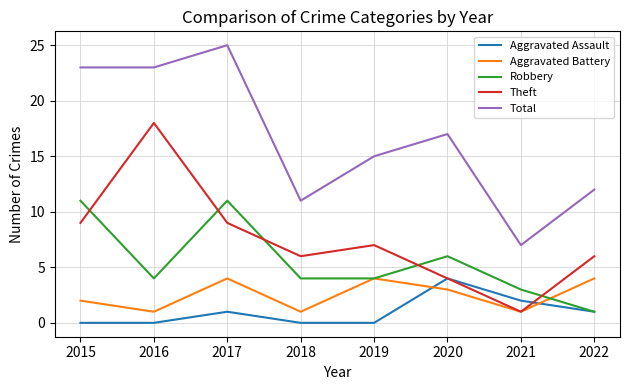

Reading left to right, list all the values displayed in this chart.

Aggravated Assault: 0	0	1	0	0	4	2	1
Aggravated Battery: 2	1	4	1	4	3	1	4
Robbery: 11	4	11	4	4	6	3	1
Theft: 9	18	9	6	7	4	1	6
Total: 23	23	25	11	15	17	7	12